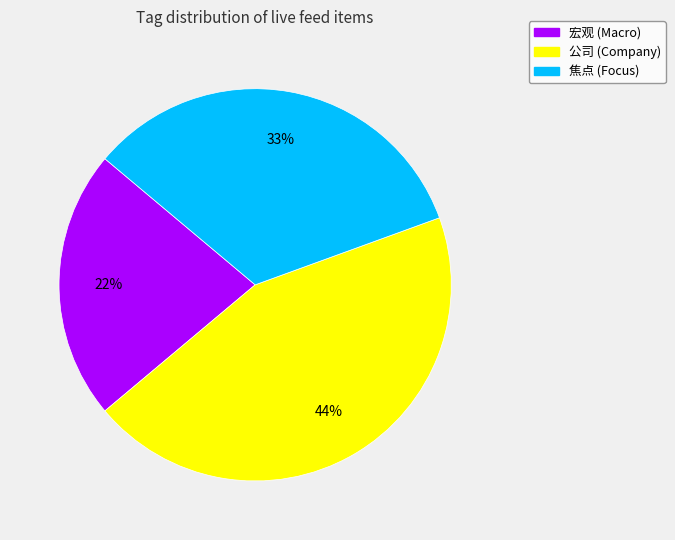

To the nearest percent, what is the difference between the 宏观 and 公司 slice percentages?

22%